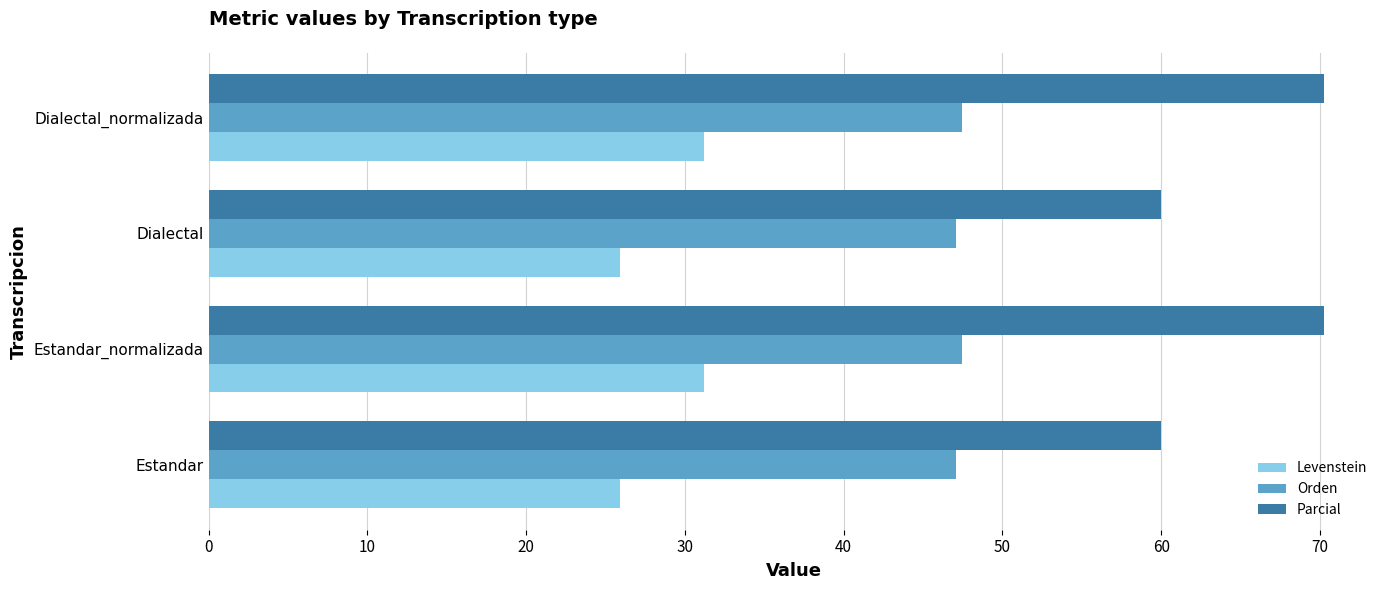

What is the sum of all Parcial values?

260.5